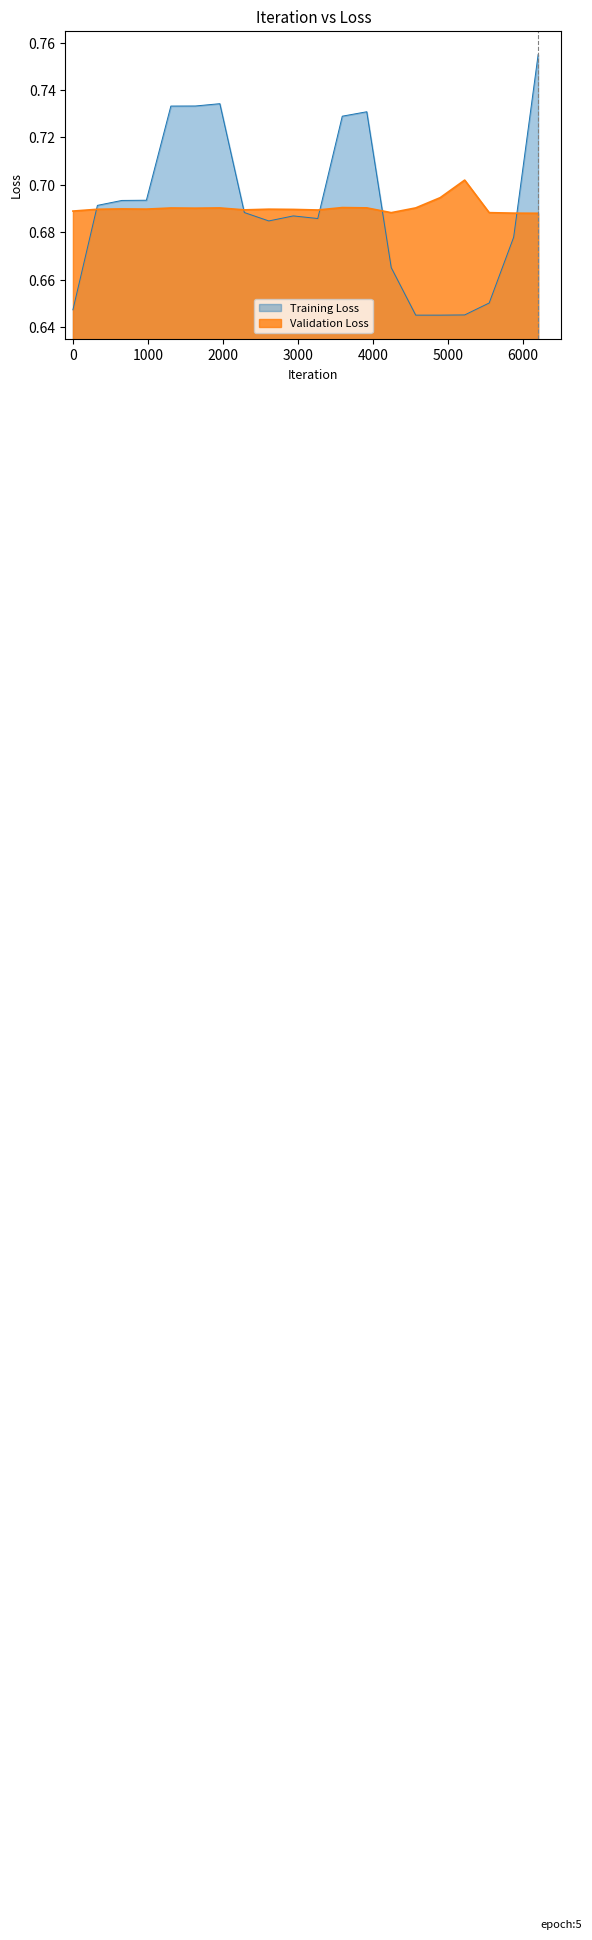

How many intersections are there between Training Loss and Validation Loss?

5